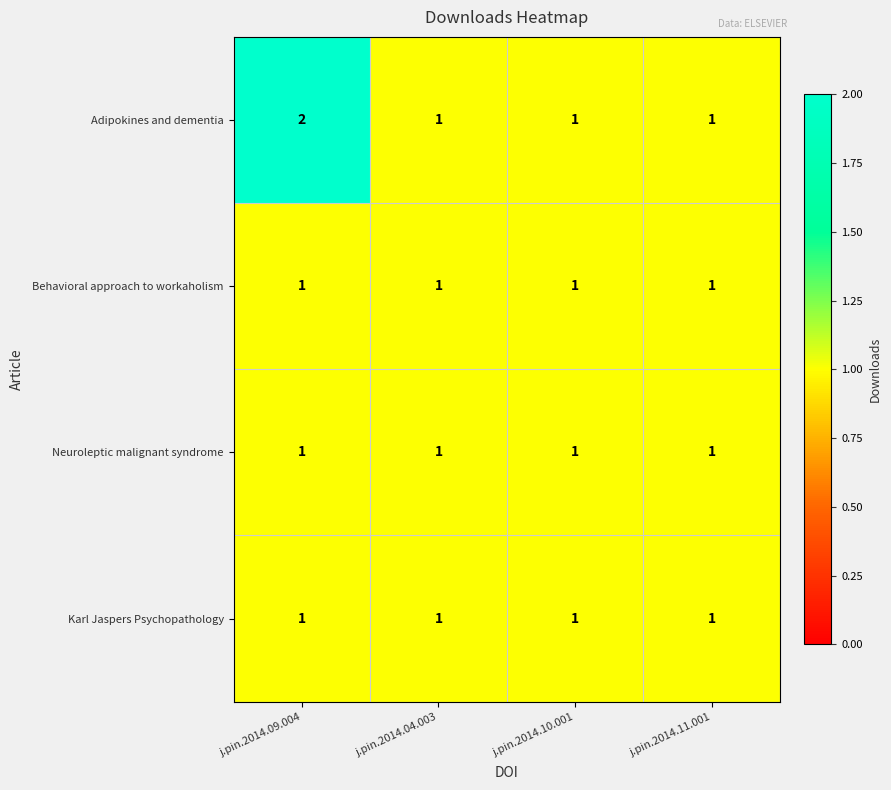

Reading left to right, what are all the values shown in this chart?

Adipokines and dementia: j.pin.2014.09.004=2	j.pin.2014.04.003=1	j.pin.2014.10.001=1	j.pin.2014.11.001=1
Behavioral approach to workaholism: j.pin.2014.09.004=1	j.pin.2014.04.003=1	j.pin.2014.10.001=1	j.pin.2014.11.001=1
Neuroleptic malignant syndrome: j.pin.2014.09.004=1	j.pin.2014.04.003=1	j.pin.2014.10.001=1	j.pin.2014.11.001=1
Karl Jaspers Psychopathology: j.pin.2014.09.004=1	j.pin.2014.04.003=1	j.pin.2014.10.001=1	j.pin.2014.11.001=1